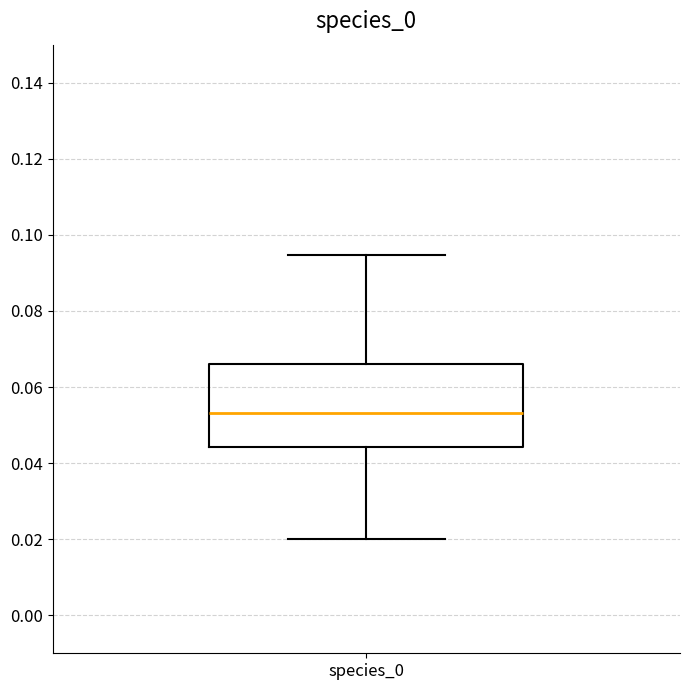

Where is the lower edge of the box for species_0 on the y-axis? The values are not printed on the chart, so give them approximately, as read against the axis.

0.044